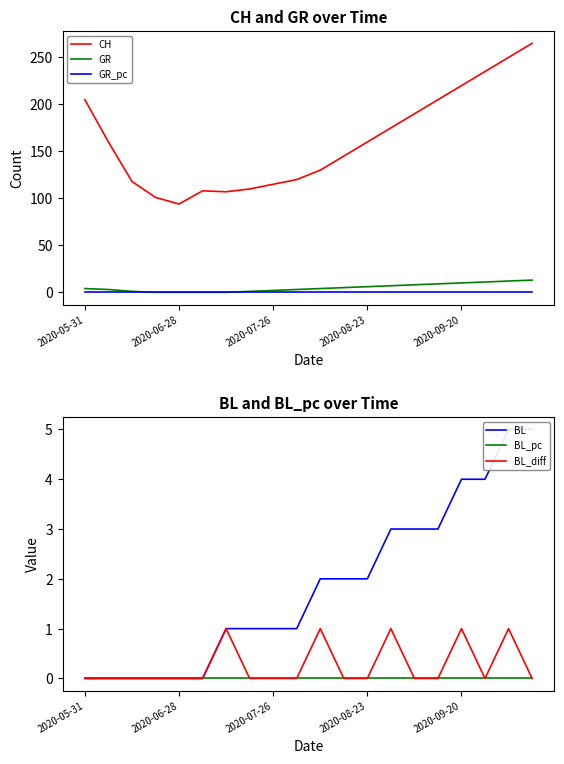

The value of GR at 11 is 2.9. True or false?

False